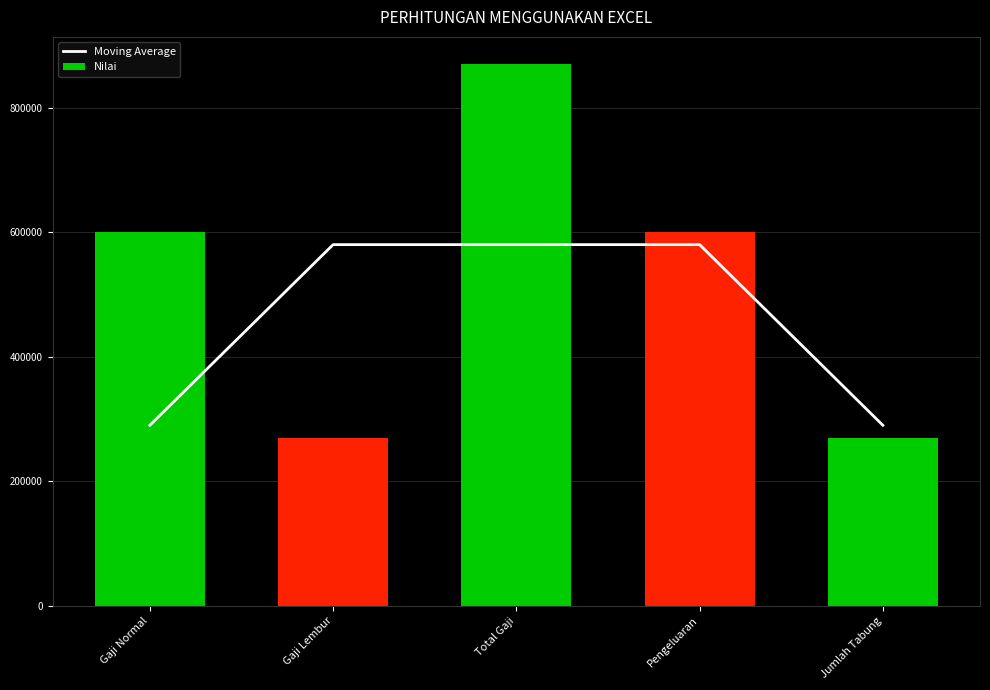

List the series in order of their peak value, lowest first.

Moving Average, Nilai